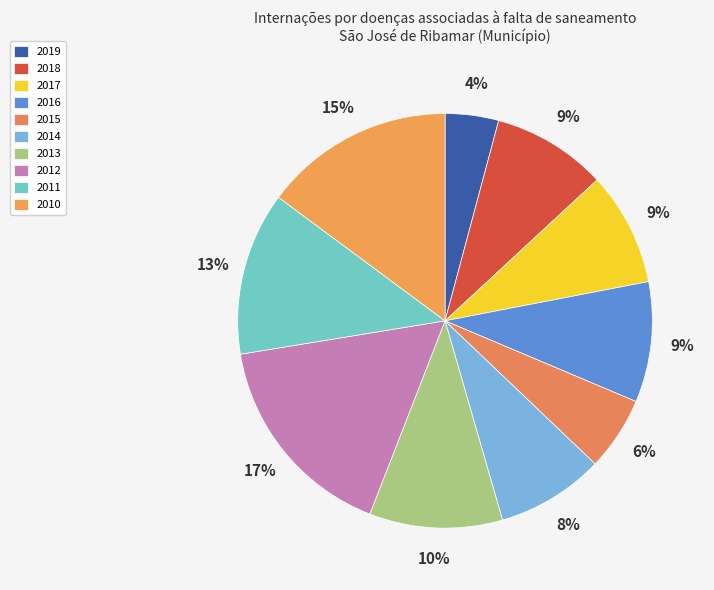

What is the largest slice in the pie chart?

2012